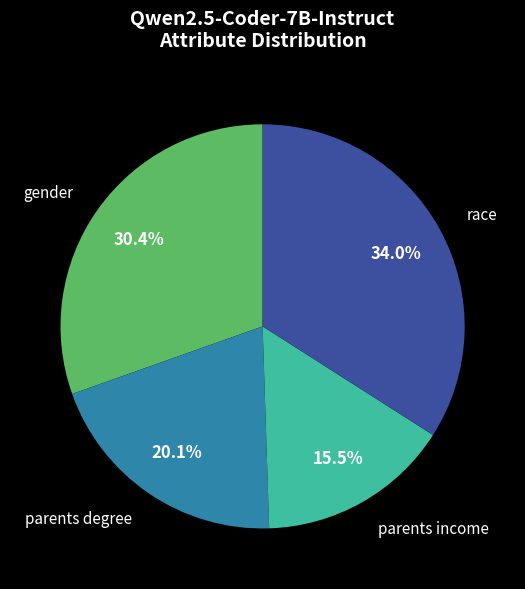

Rank the categories by value from lowest to highest.

parents income, parents degree, gender, race